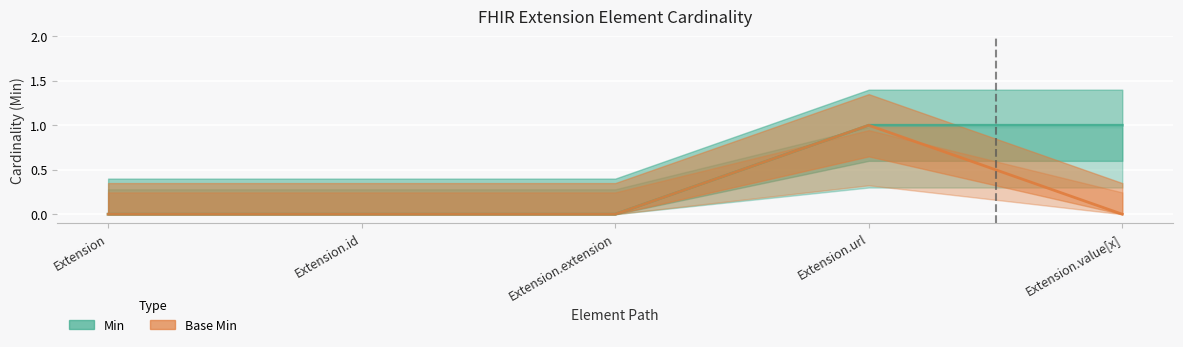

Reading right to left, extract all data points from this chart.

Min: 1	1	0	0	0
Base Min: 0	1	0	0	0